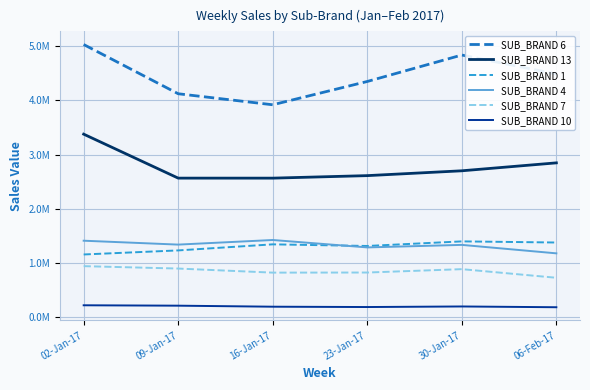

True or false: SUB_BRAND 13 and SUB_BRAND 6 cross at least once.

False